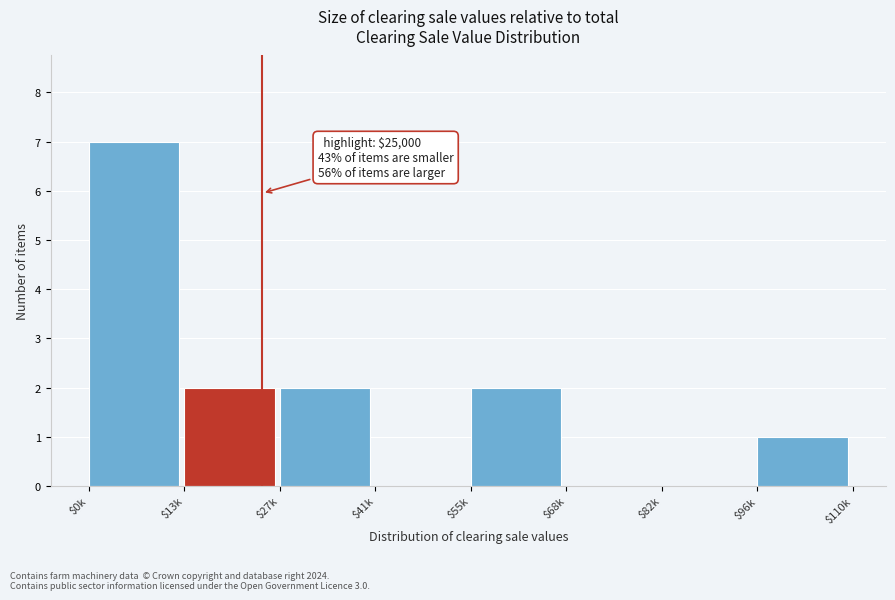

What is the sum of all values?

14